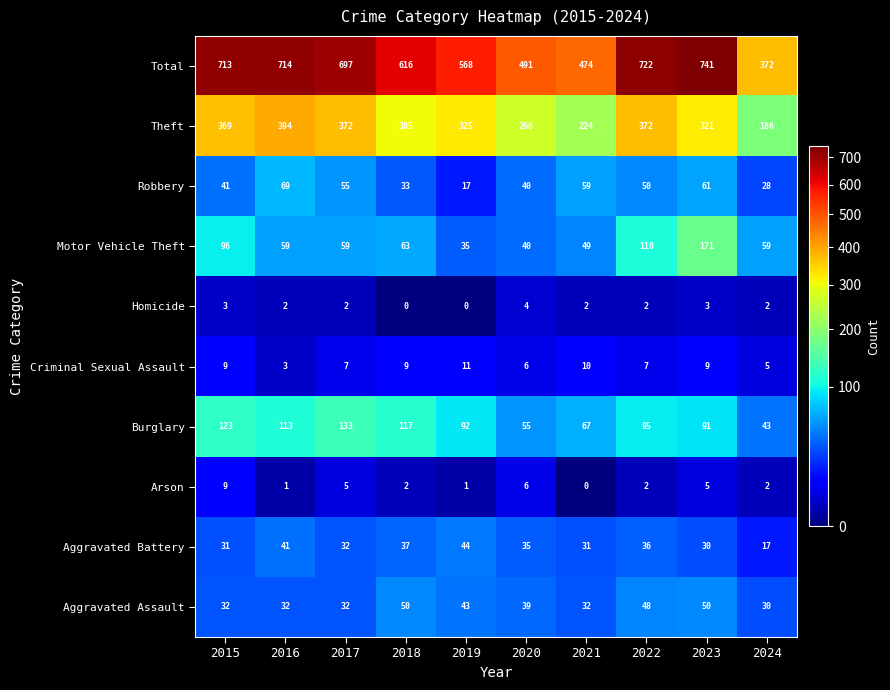

Which series has the largest total across all categories?

Total